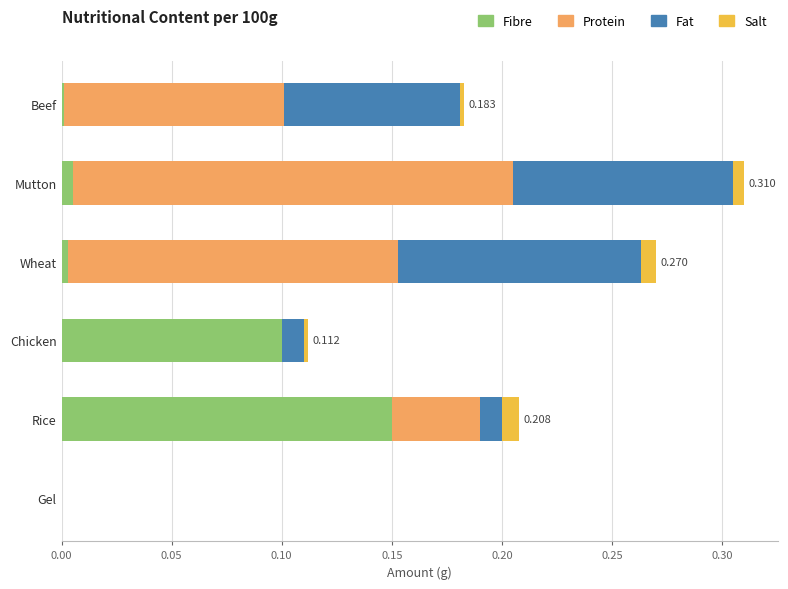

At which label does Fibre reach its peak?

Rice